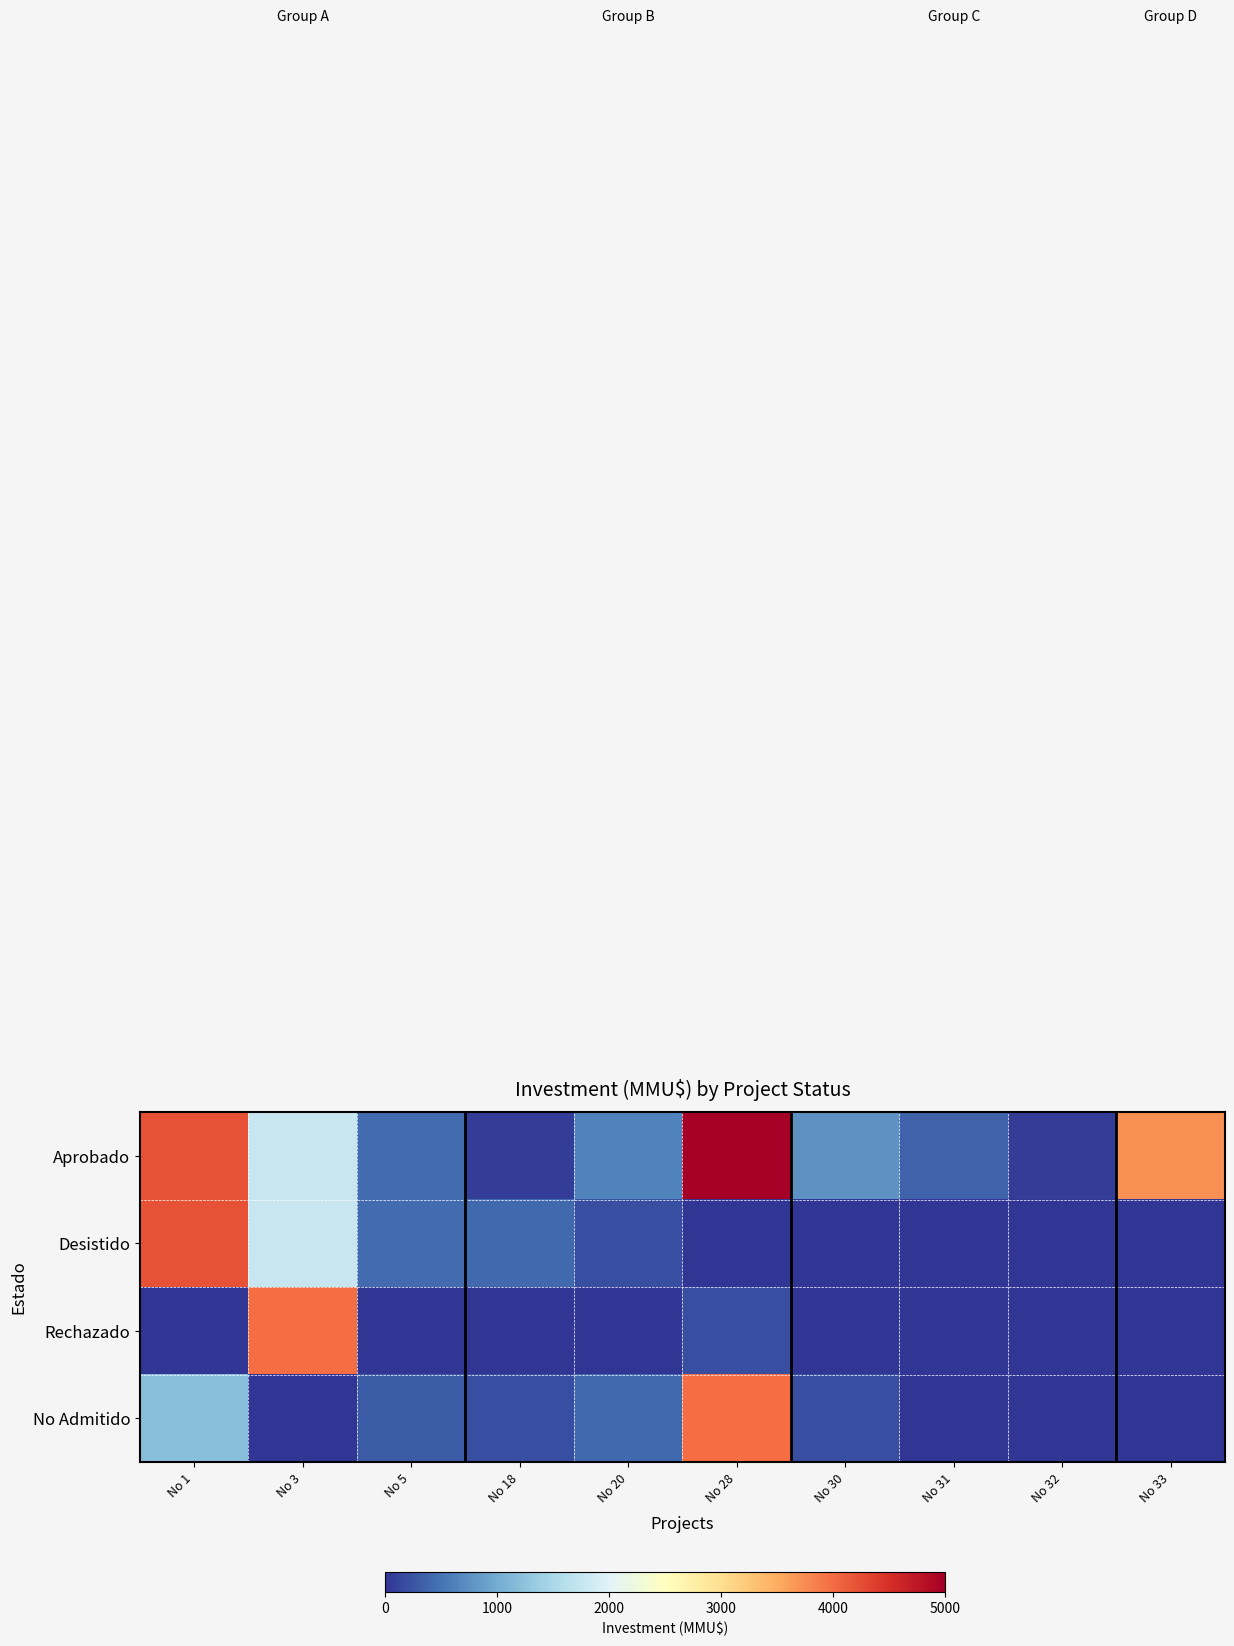

At how many categories does at least one series exceed 2894?

4